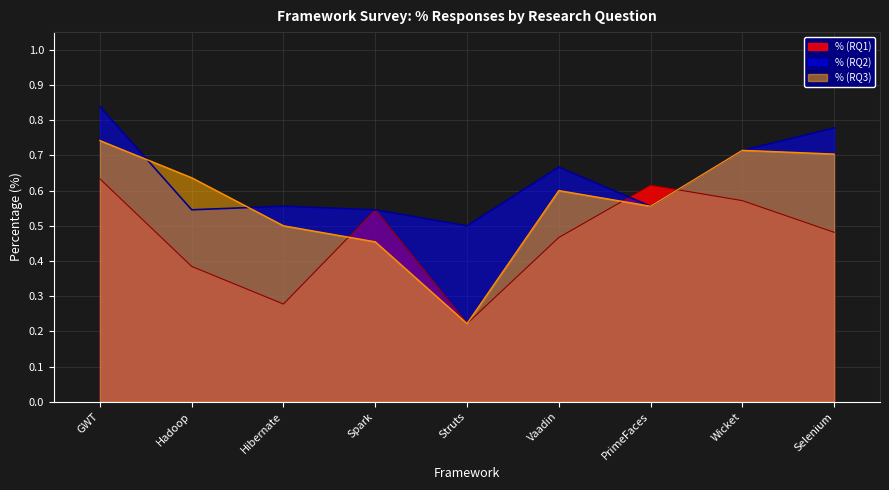

Reading left to right, list all the values displayed in this chart.

% (RQ1): GWT=0.6	Hadoop=0.4	Hibernate=0.3	Spark=0.5	Struts=0.2	Vaadin=0.5	PrimeFaces=0.6	Wicket=0.6	Selenium=0.5
% (RQ2): GWT=0.8	Hadoop=0.5	Hibernate=0.6	Spark=0.5	Struts=0.5	Vaadin=0.7	PrimeFaces=0.6	Wicket=0.7	Selenium=0.8
% (RQ3): GWT=0.7	Hadoop=0.6	Hibernate=0.5	Spark=0.5	Struts=0.2	Vaadin=0.6	PrimeFaces=0.6	Wicket=0.7	Selenium=0.7